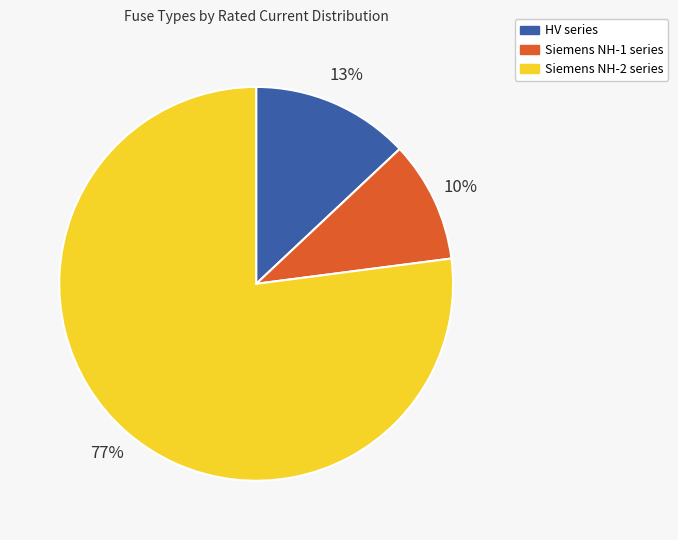

To the nearest percent, what percentage of the pie is HV series?

13%